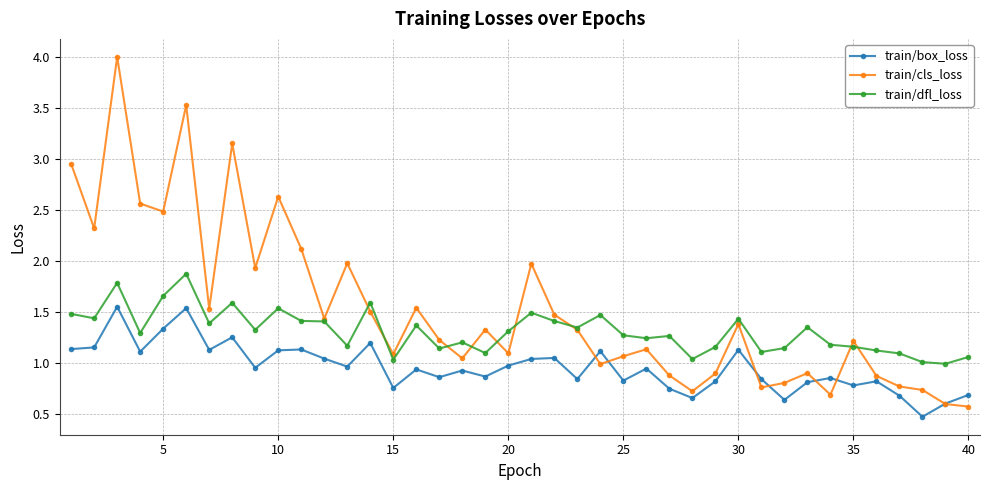

Which series has the largest total across all categories?

train/cls_loss